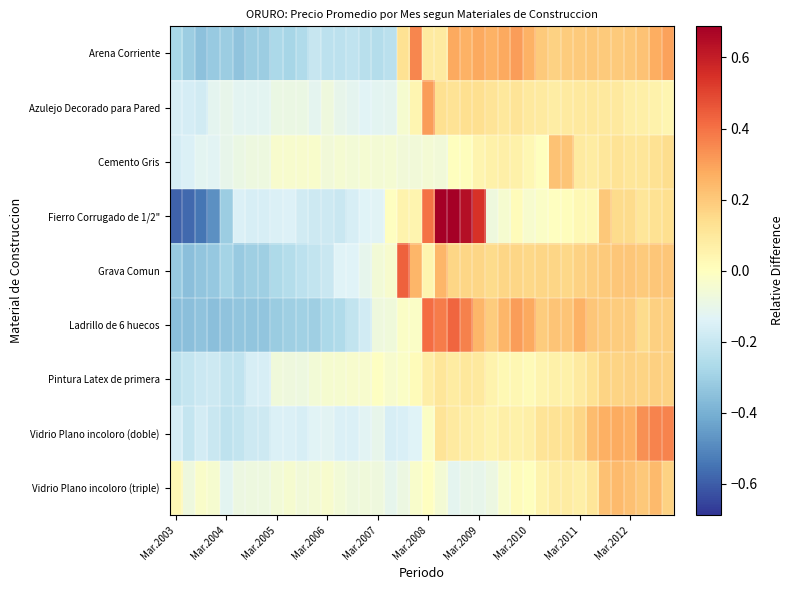

How many series are shown in this chart?

9